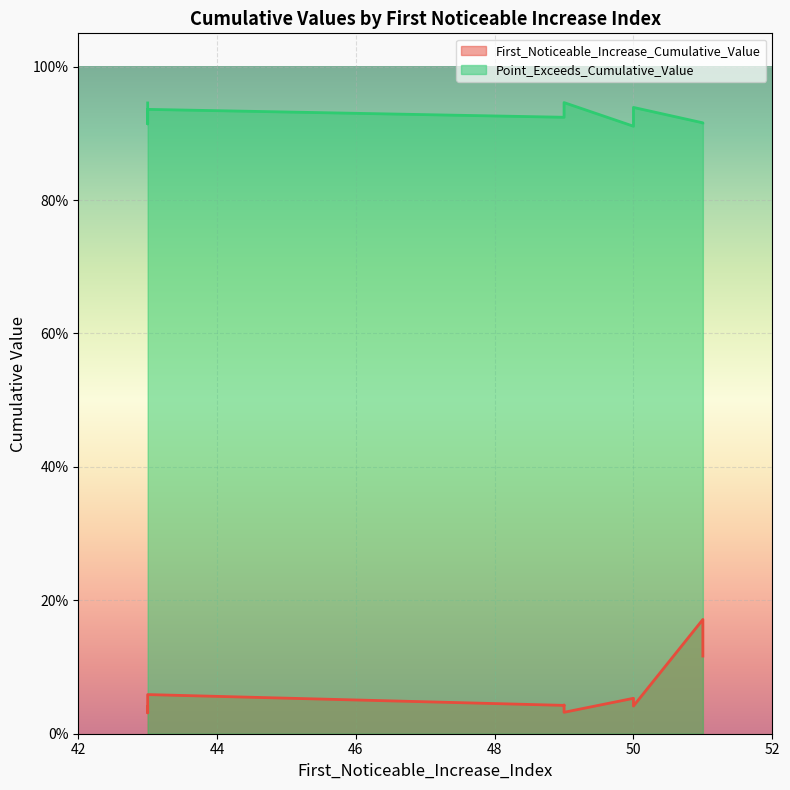

Read the First_Noticeable_Increase_Cumulative_Value value at 51.

0.2